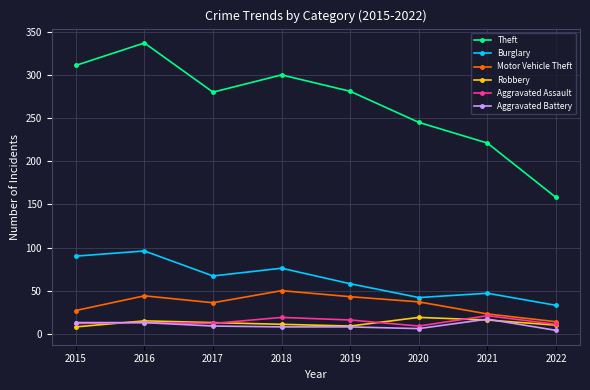

At which label does Aggravated Battery reach its peak?

2021